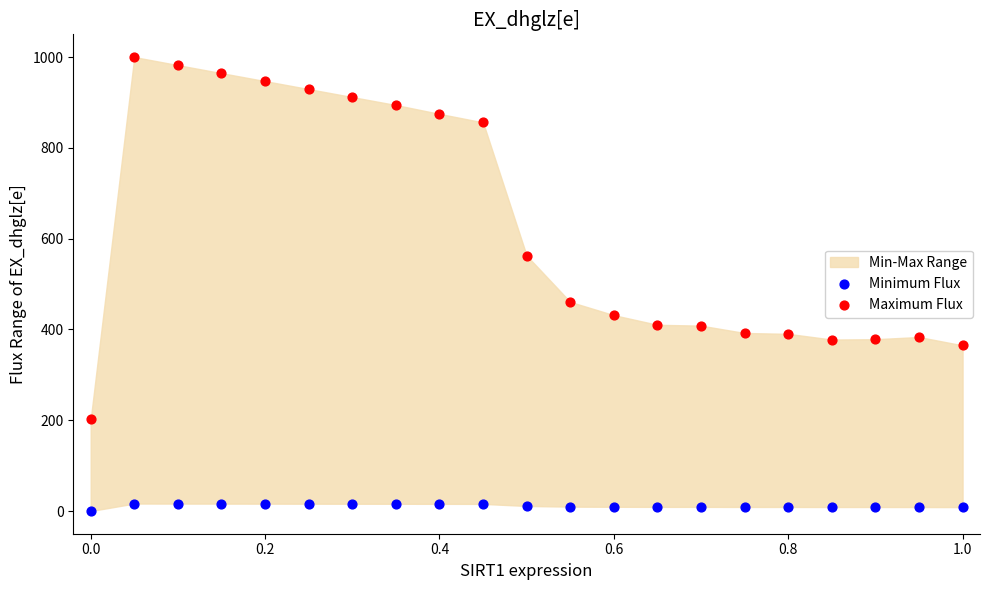

Which series contains the lowest Y value?

Minimum Flux